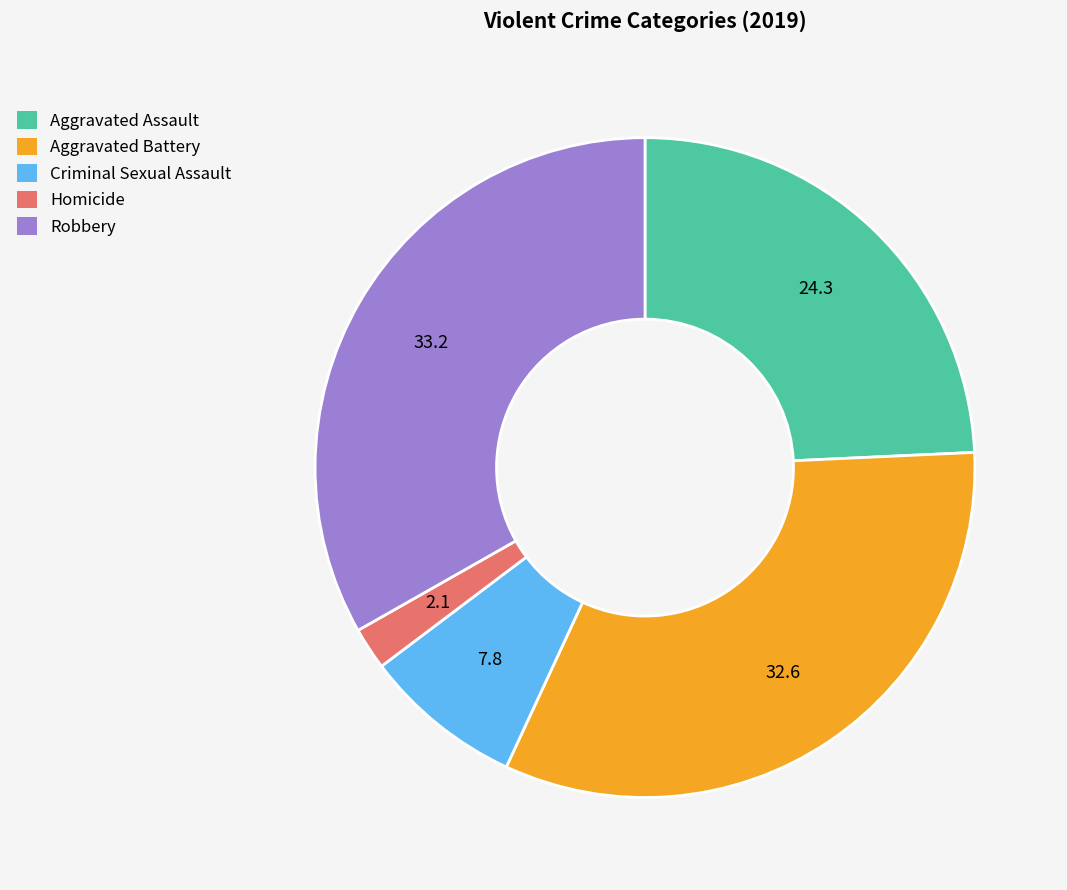

Do Aggravated Battery and Robbery together represent more than half of the pie?

Yes